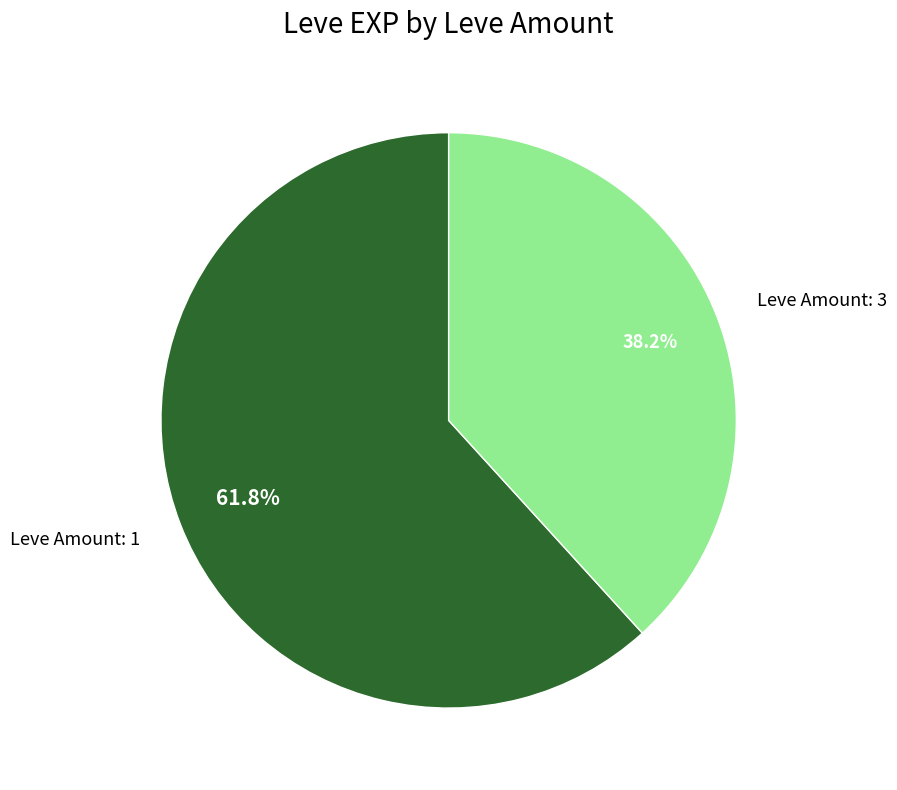

Which slice is the smallest?

Leve Amount: 3